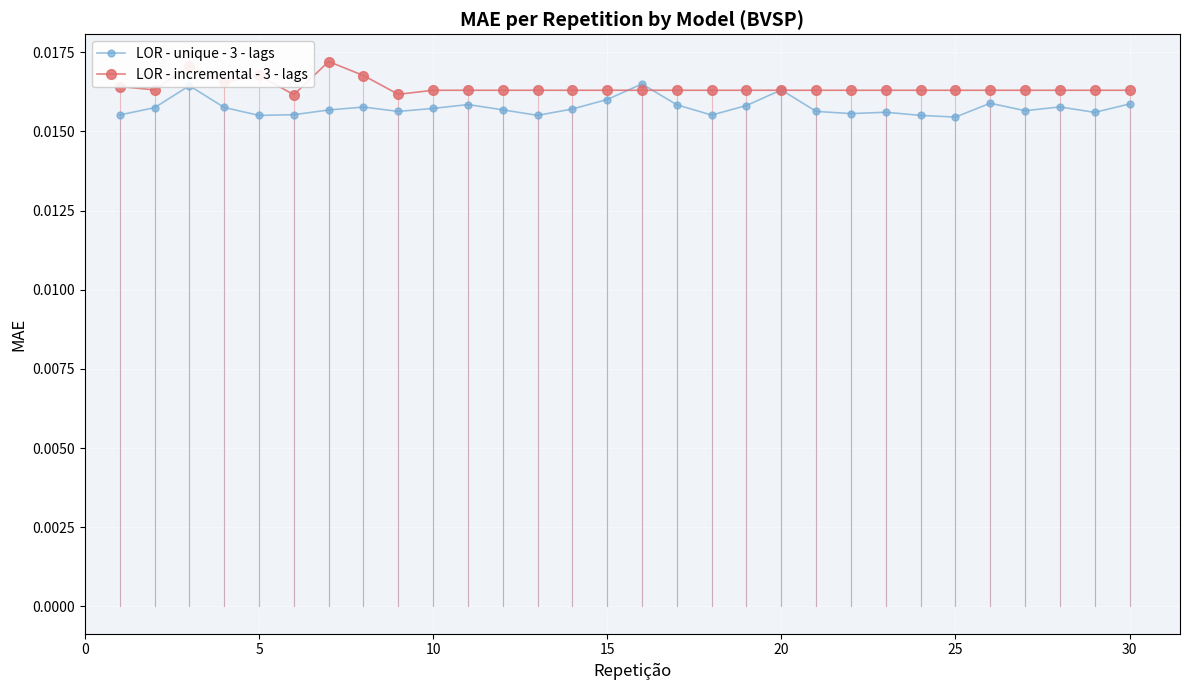

At how many categories does at least one series exceed 0?

30